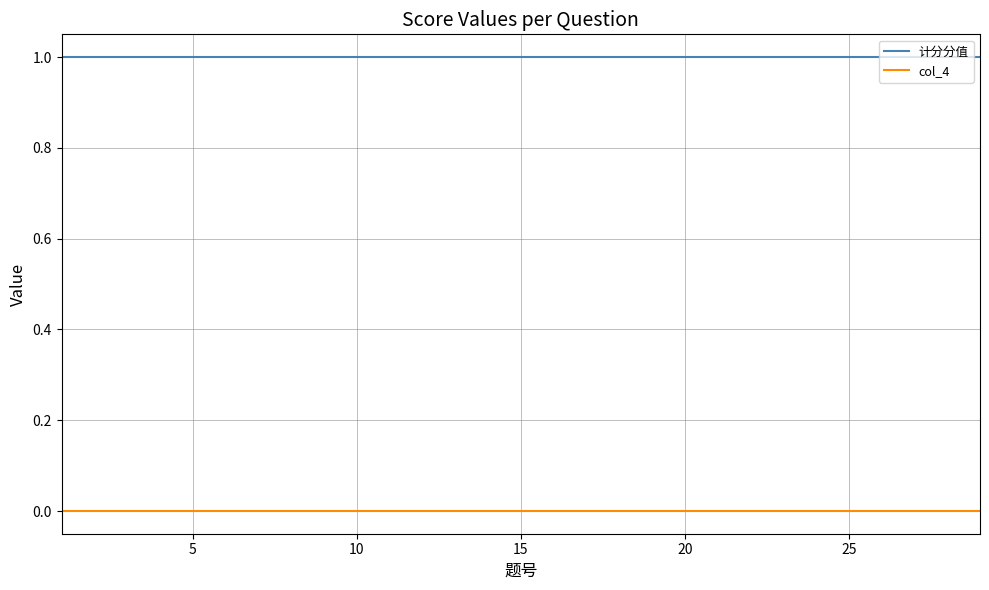

True or false: 计分分值 and col_4 cross at least once.

False